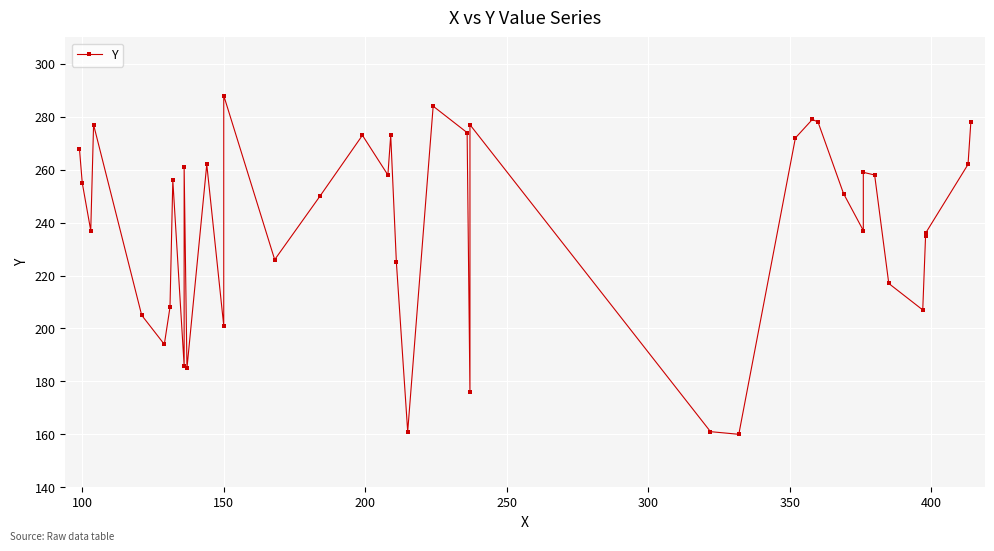

Is it true that the value at 300 is 80?

False